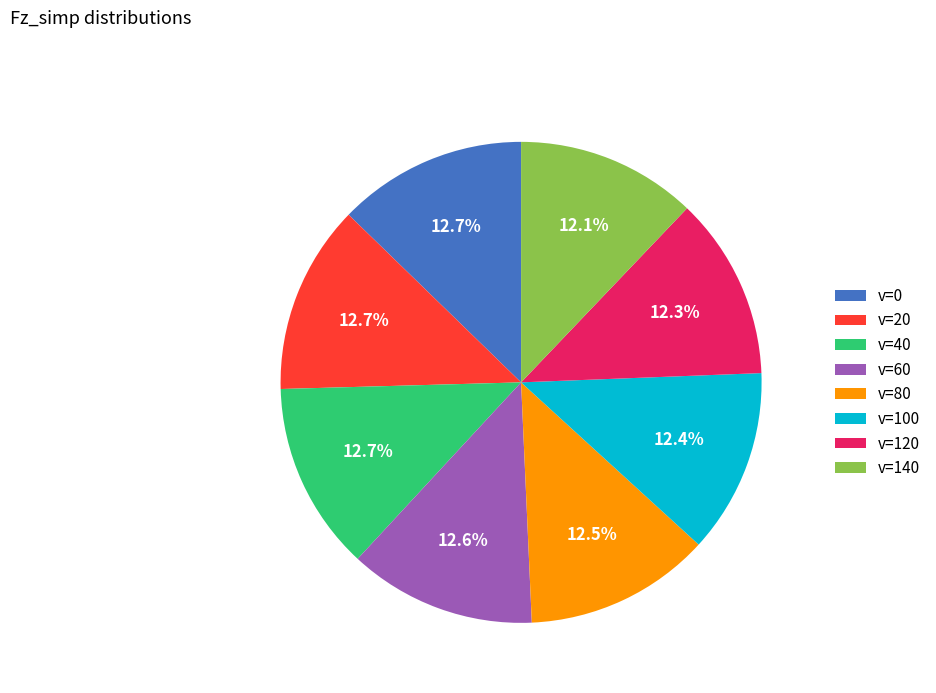

Count the number of slices in the pie.

8